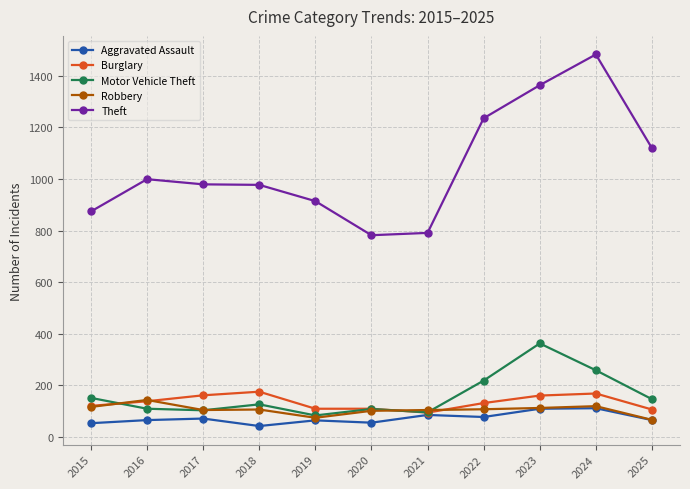

True or false: Theft and Aggravated Assault cross at least once.

False